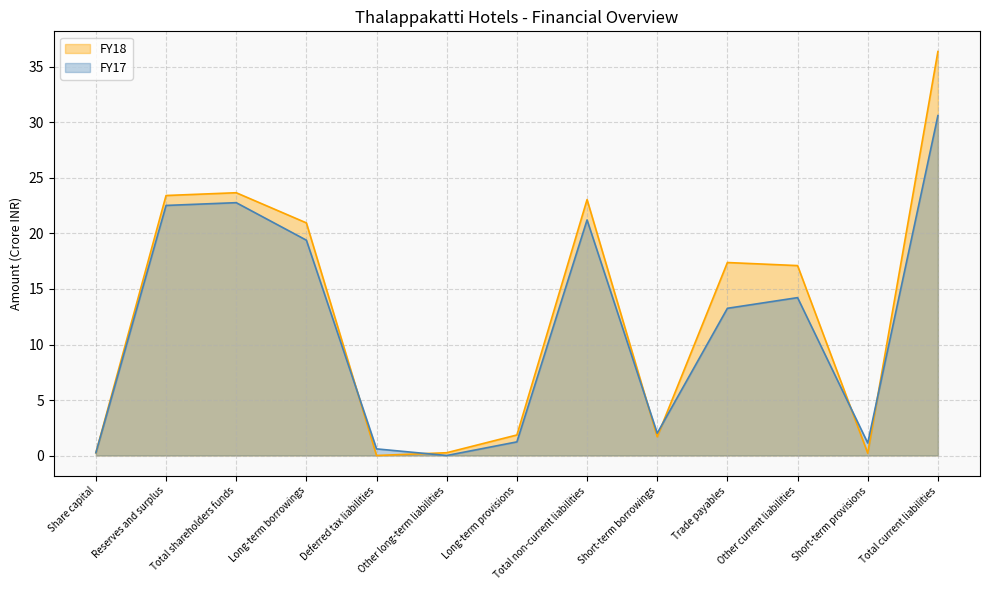

Where is FY17 nearest to the value 15?

Other current liabilities